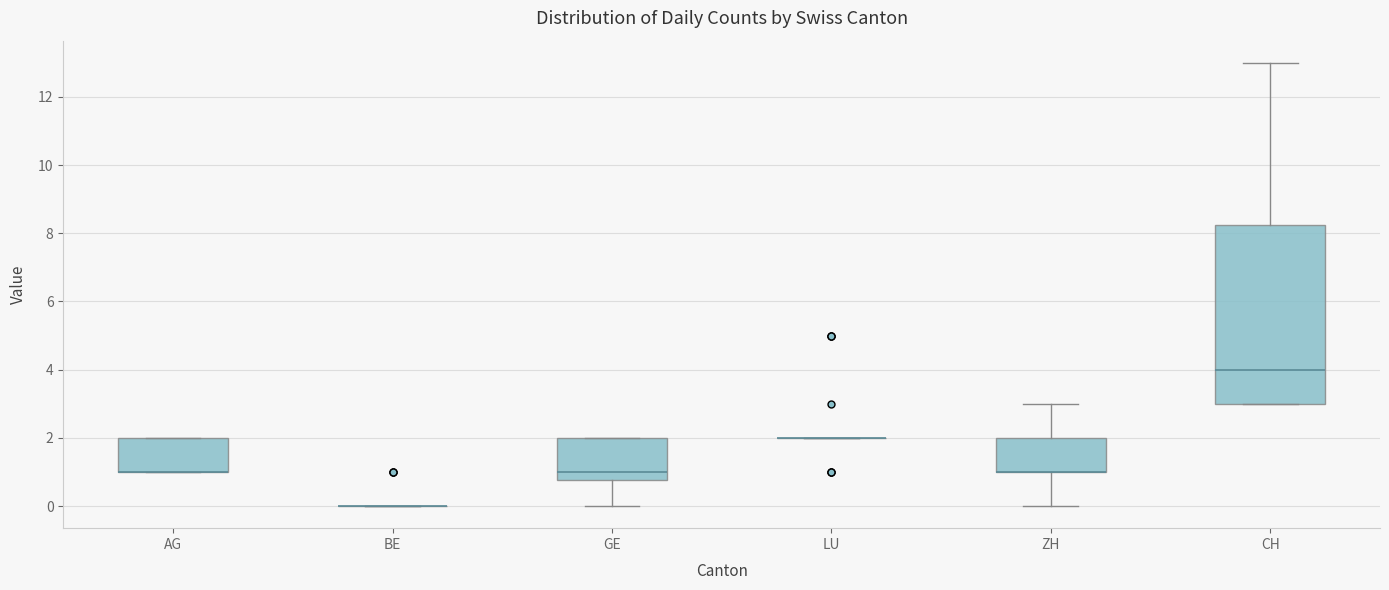

Reading left to right, transcribe this box plot: for each box, give where its median line is, the range the box spans, and where its two whiskers end, as read against the y-axis. The values are not printed on the chart, so give them approximately, as read against the axis.

AG: median 1.0 (drawn on the box's lower edge), box 1.0 to 2.0, whiskers 1.0 to 2.0
BE: box collapsed to a line at 0.0, whiskers 0.0 to 0.0
GE: median 1.0, box 0.8 to 2.0, whiskers 0.0 to 2.0
LU: box collapsed to a line at 2.0, whiskers 2.0 to 2.0
ZH: median 1.0 (drawn on the box's lower edge), box 1.0 to 2.0, whiskers 0.0 to 3.0
CH: median 4.0, box 3.0 to 8.2, whiskers 3.0 to 13.0